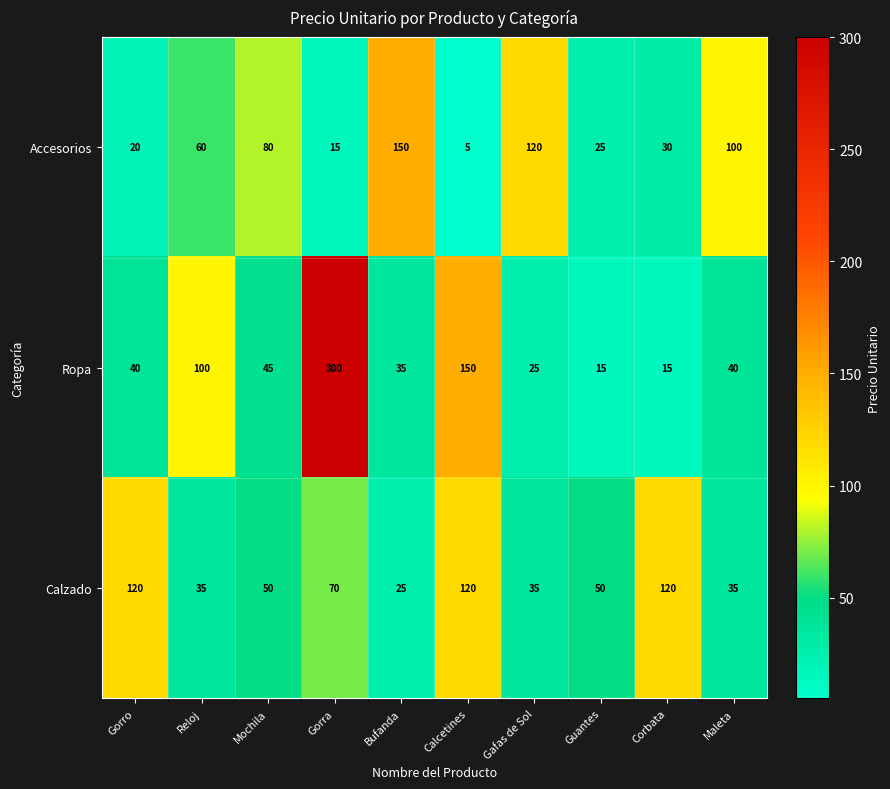

List the series in order of their peak value, lowest first.

Calzado, Accesorios, Ropa